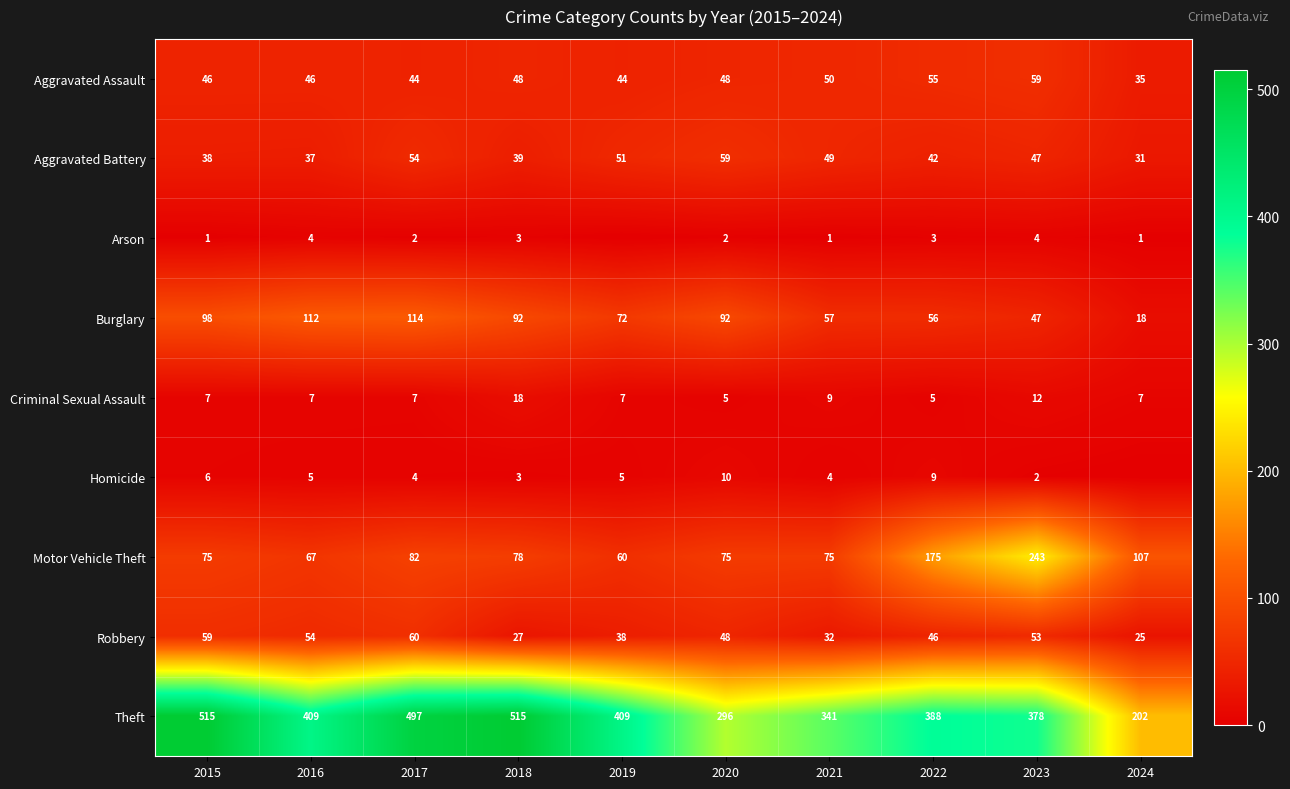

The value of Robbery at 2016 is 82. True or false?

False